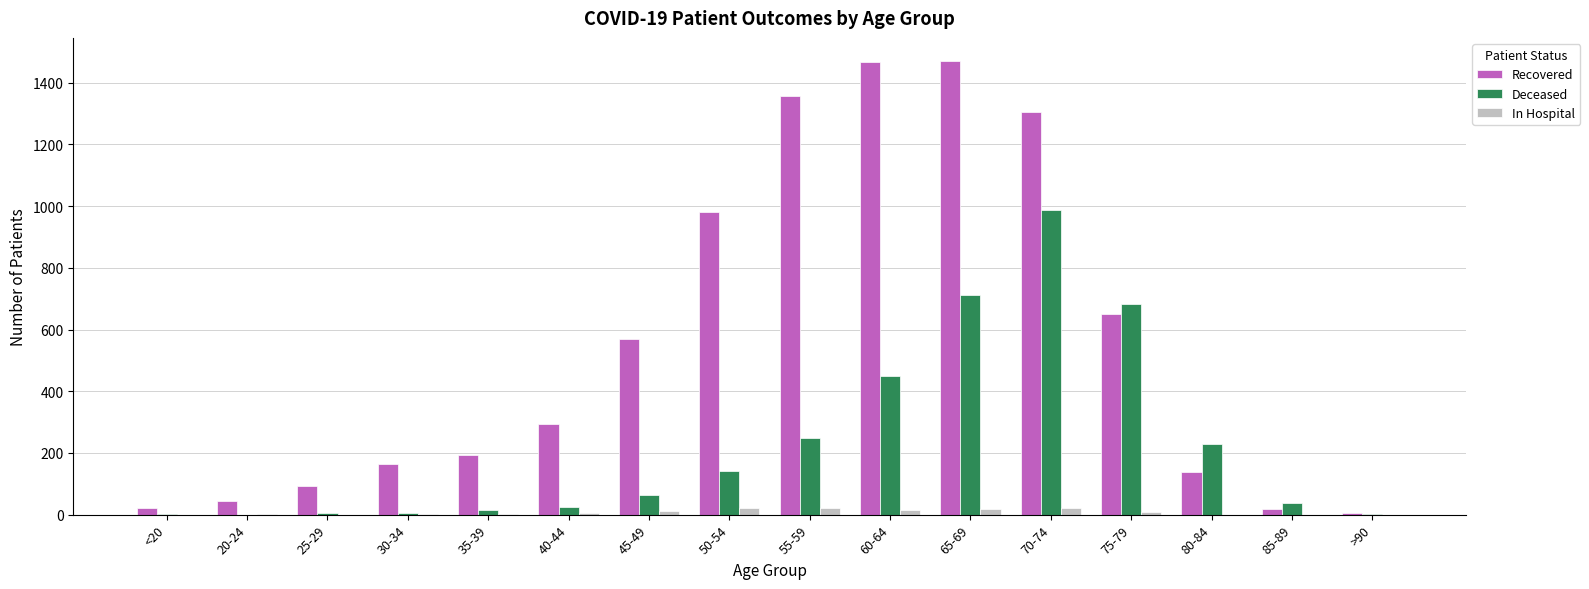

What is the maximum value for In Hospital?

23